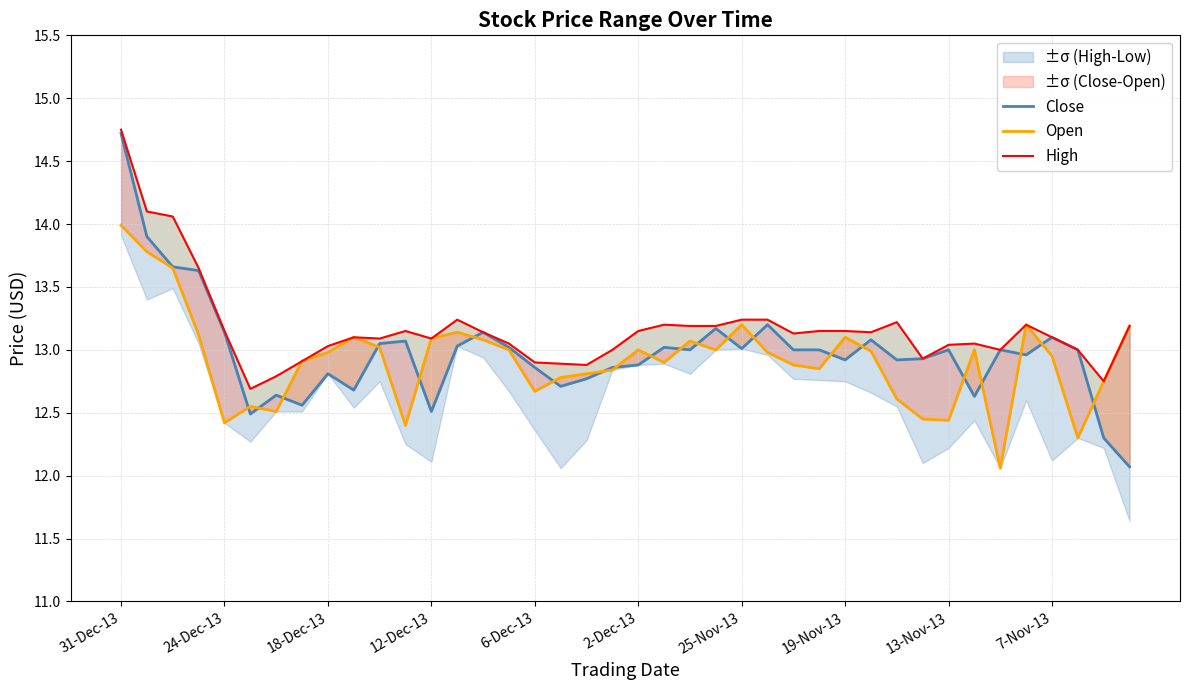

What is the sum of the Open values at 31 and 27?

25.3